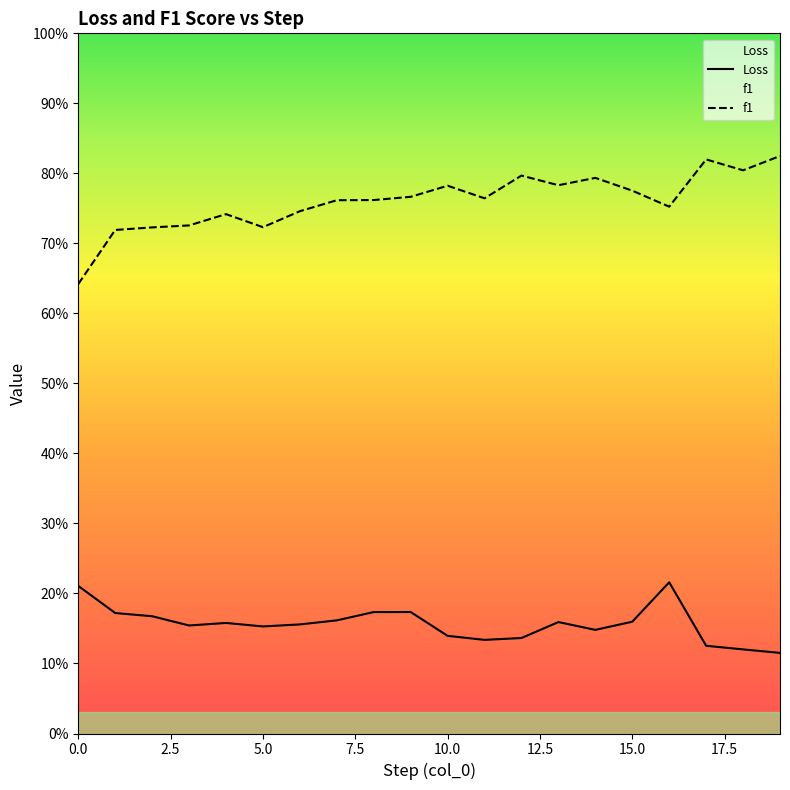

The Loss series shows 0.2 at 3. True or false?

True